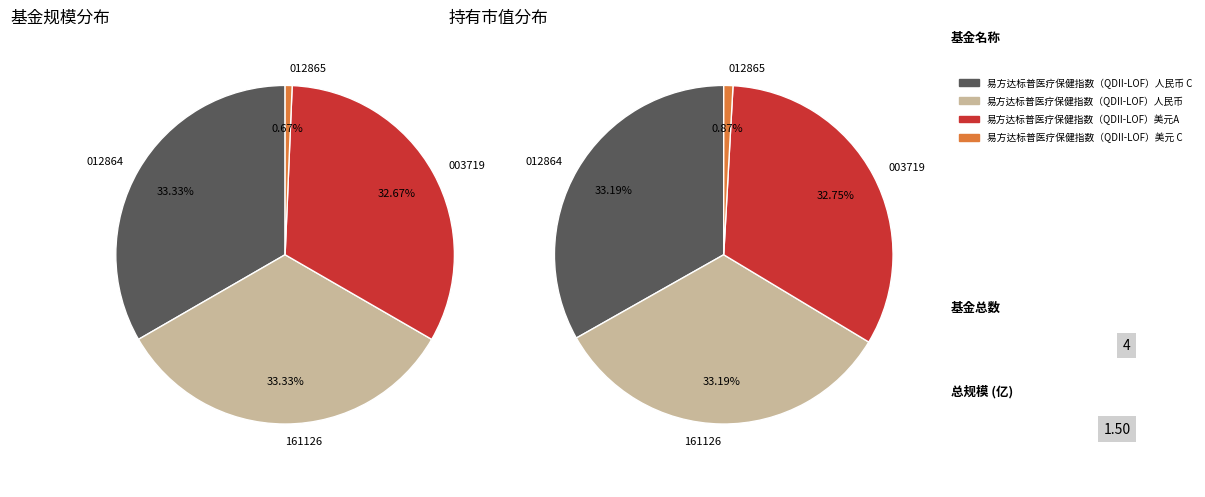

The 易方达标普医疗保健指数（QDII-LOF）美元A slice represents 41% of the pie. True or false?

False